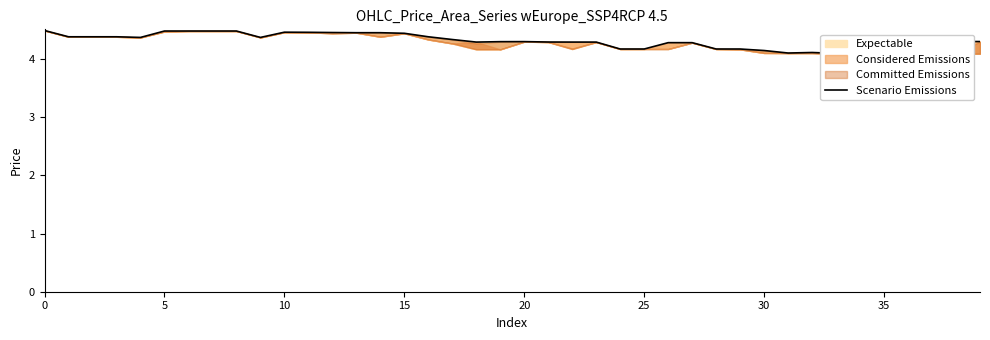

How many lines are shown in the chart?

1